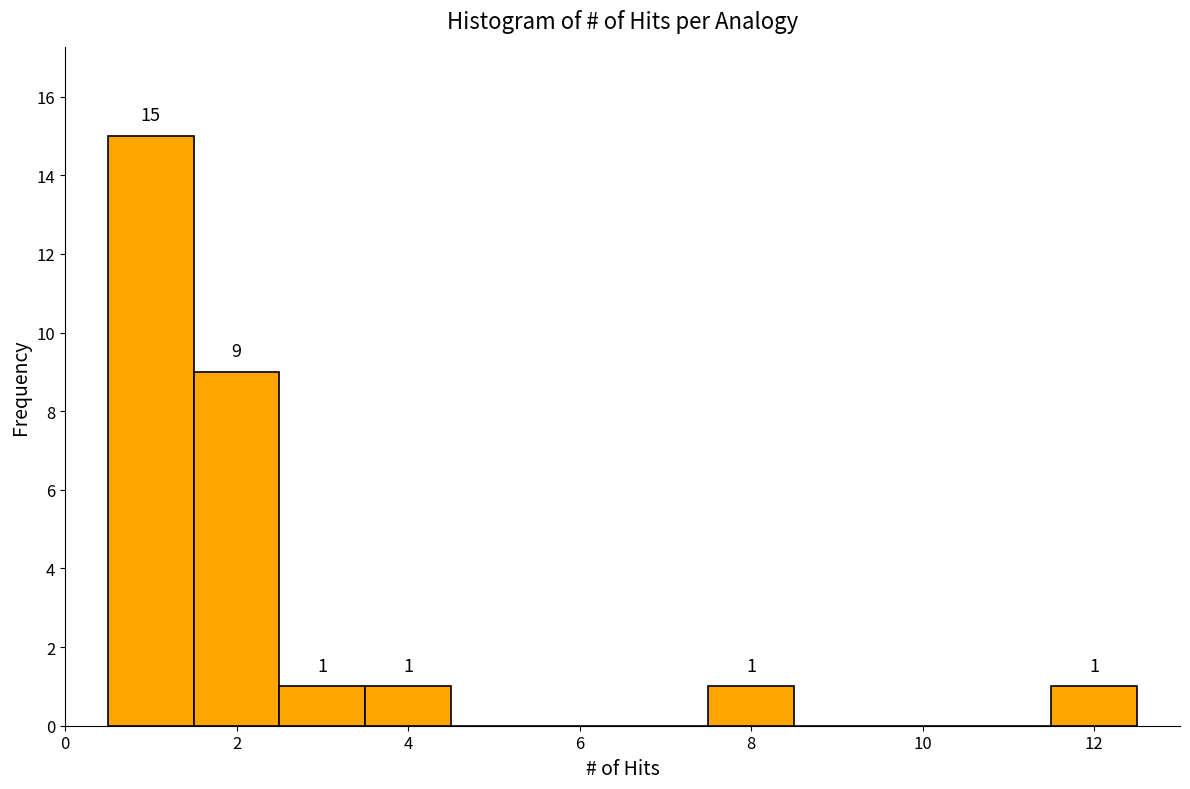

Over which range of the x-axis is the bar tallest?

0.5 to 1.5